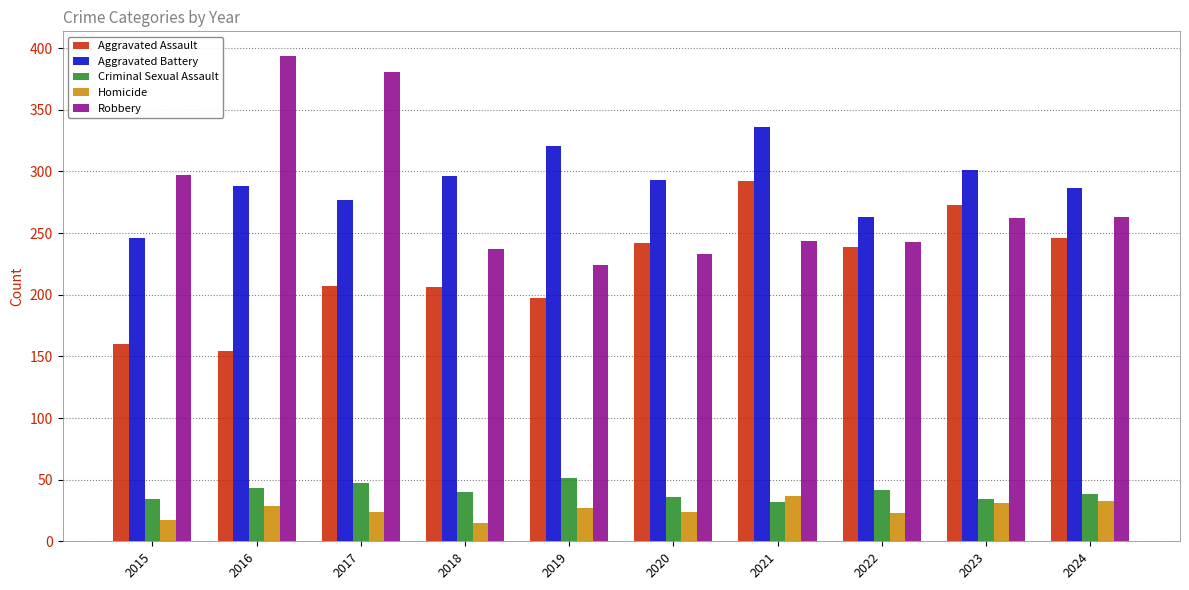

How many values in the Aggravated Battery series are below 293?

5